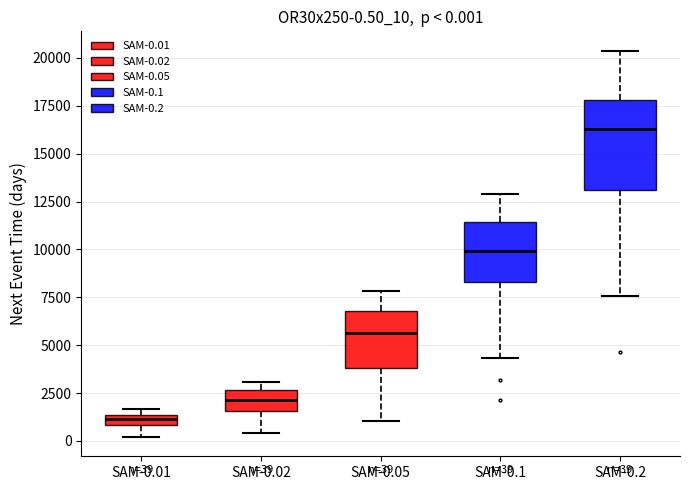

Which box's median line is the highest?

SAM-0.2